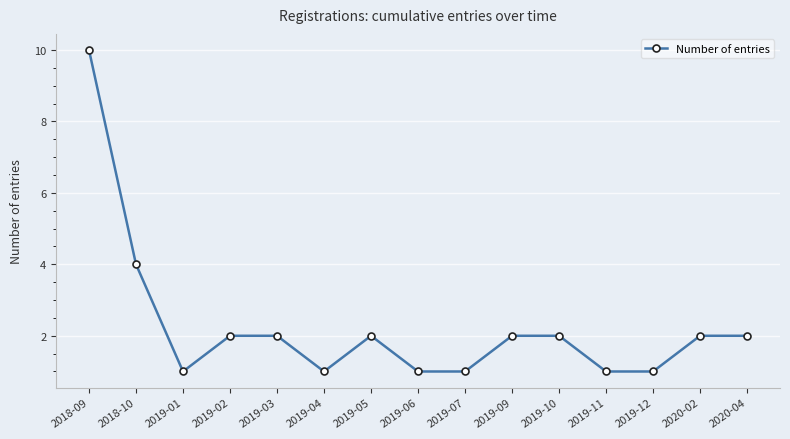

Which label corresponds to the largest value in the chart?

2018-09